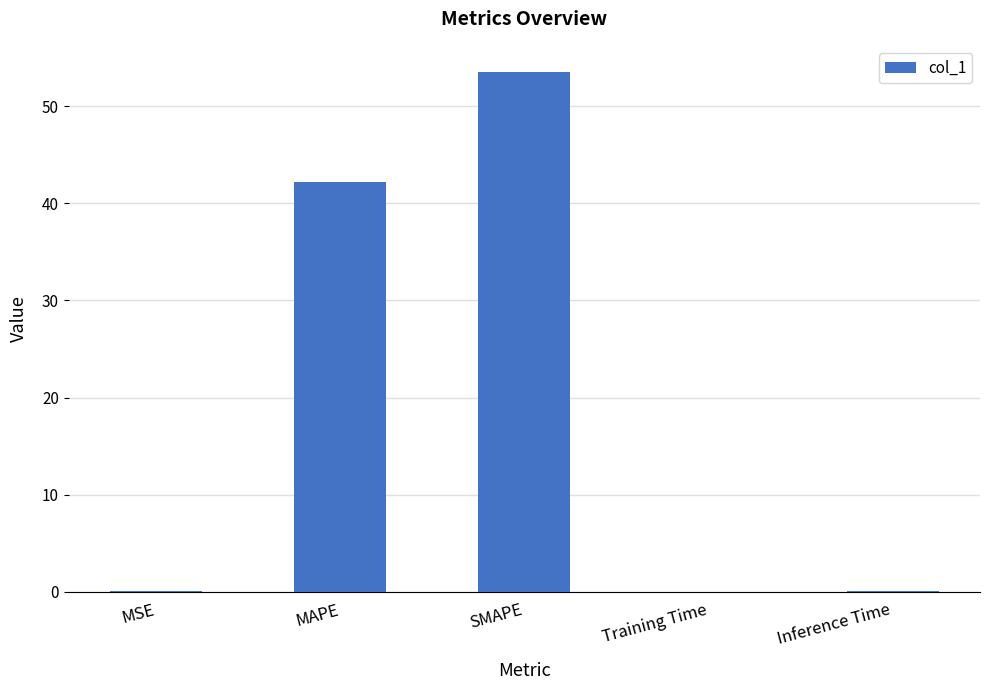

At which category does the chart reach its peak across all series?

SMAPE